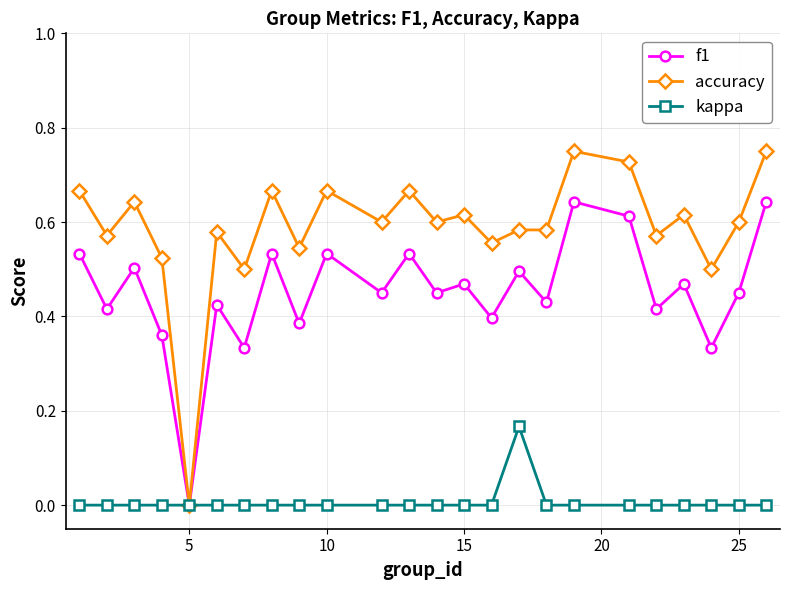

Which series has the largest range (max minus min)?

accuracy